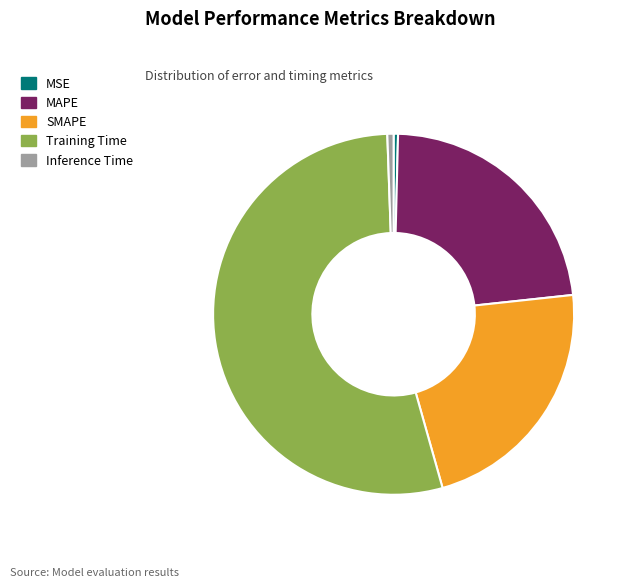

How many slices are in this pie chart?

5